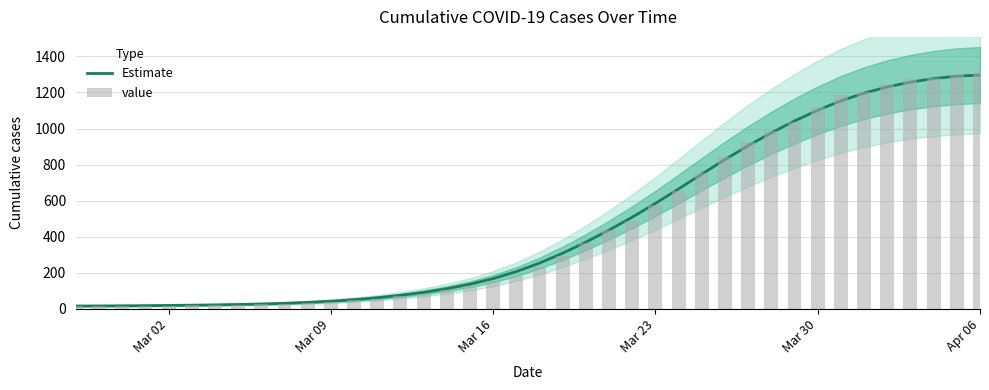

How many values in the Estimate series exceed 252?

20